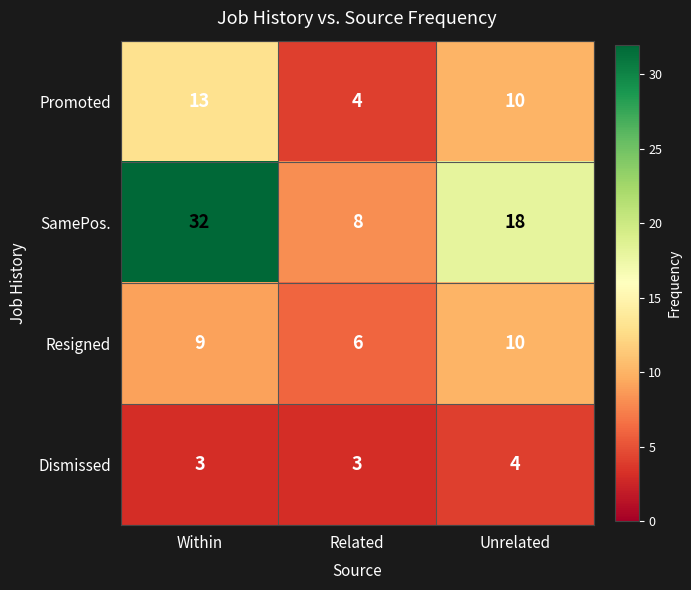

Is it true that Resigned equals 10 at Unrelated?

True